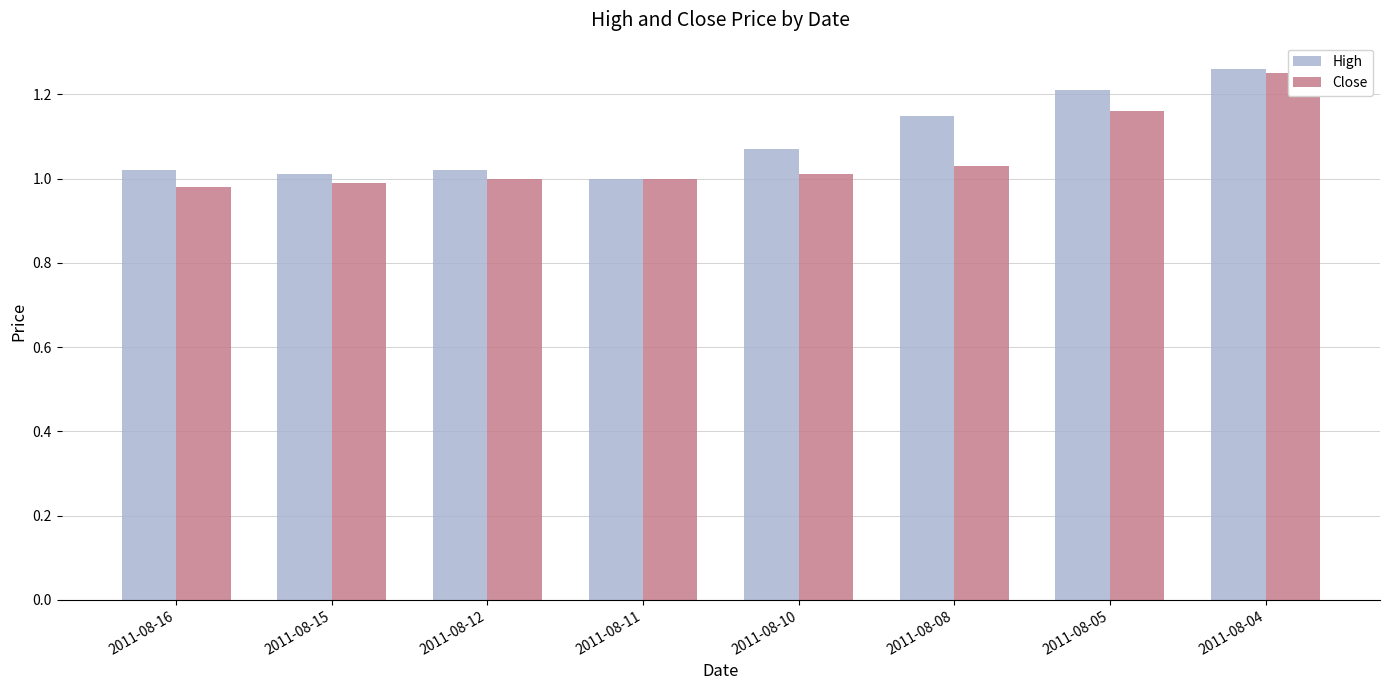

What is the approximate value of High at 2011-08-04?

1.3